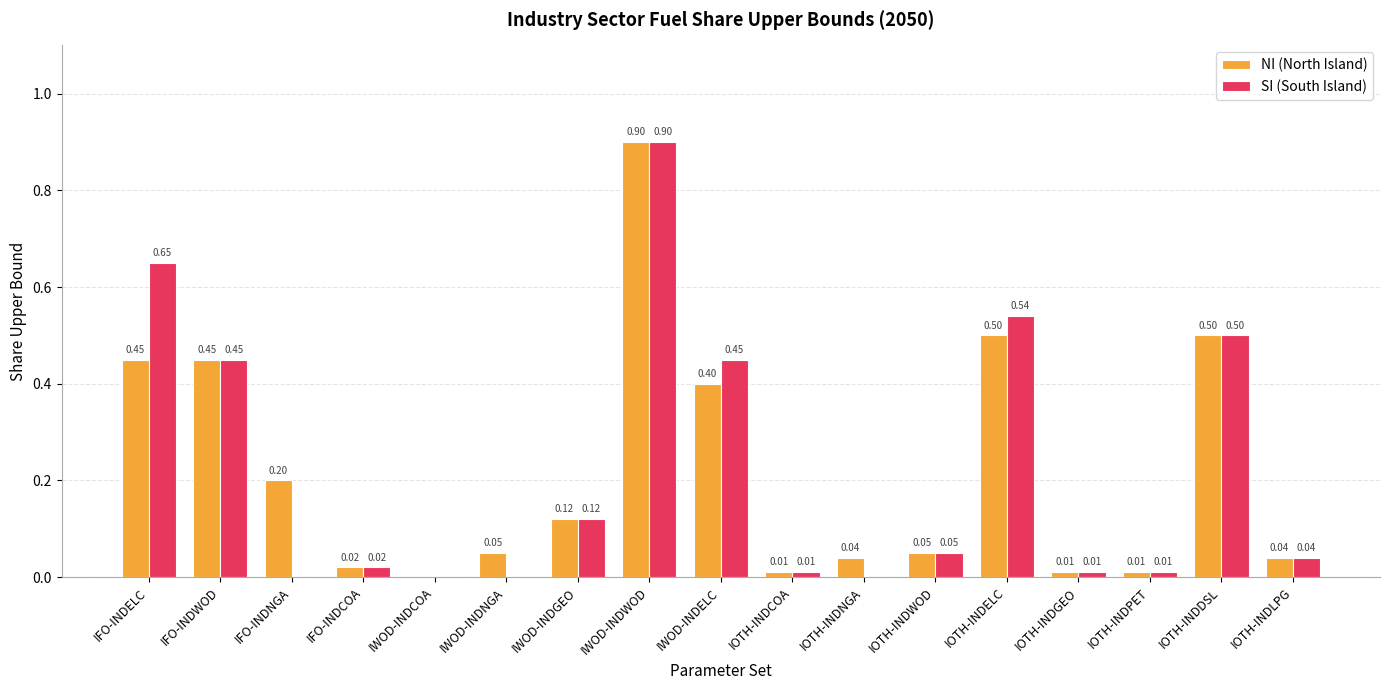

Which label corresponds to the largest value in the chart?

IWOD-INDWOD